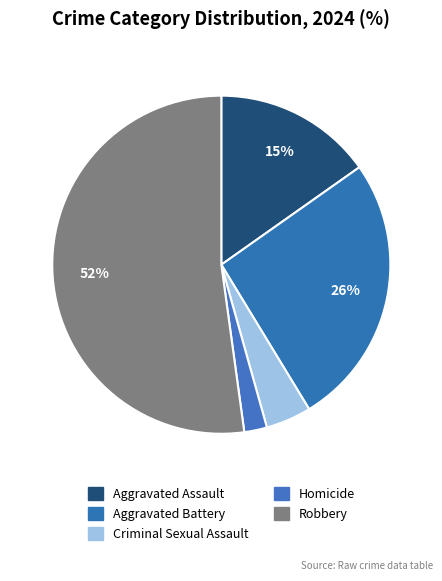

How many slices are in this pie chart?

5